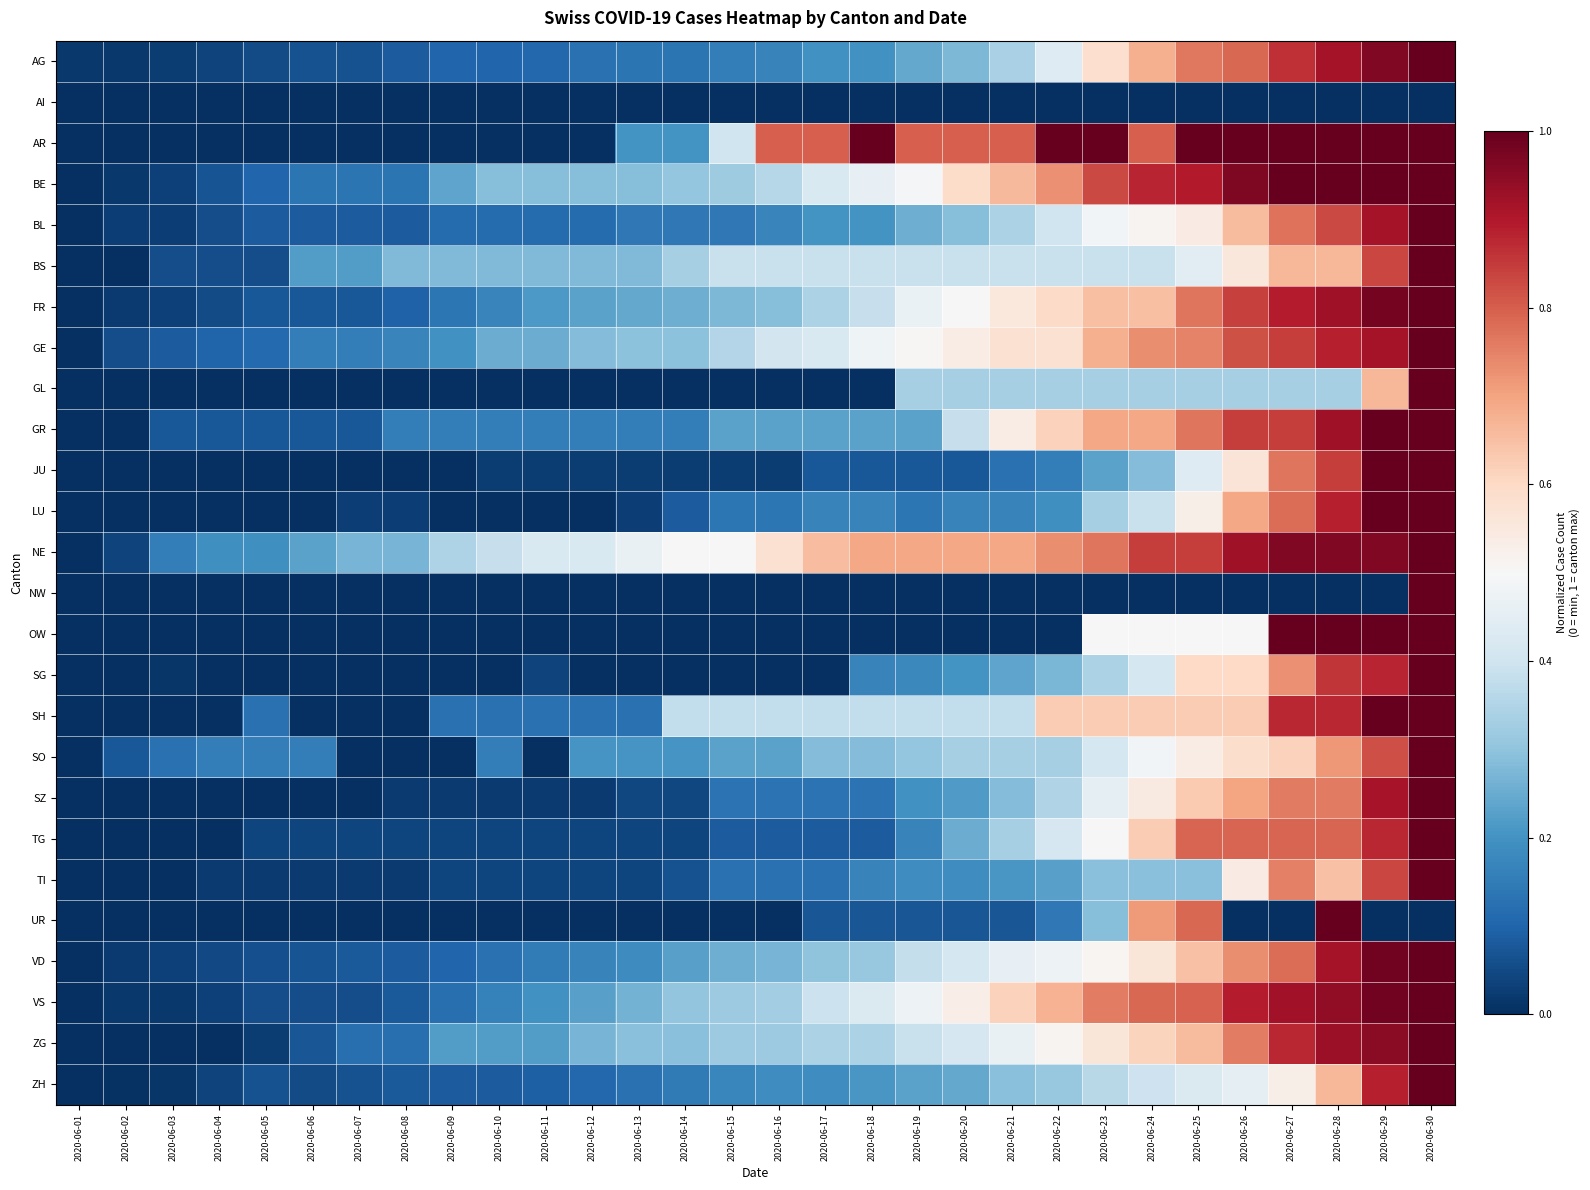

At how many categories does at least one series exceed 0?

30